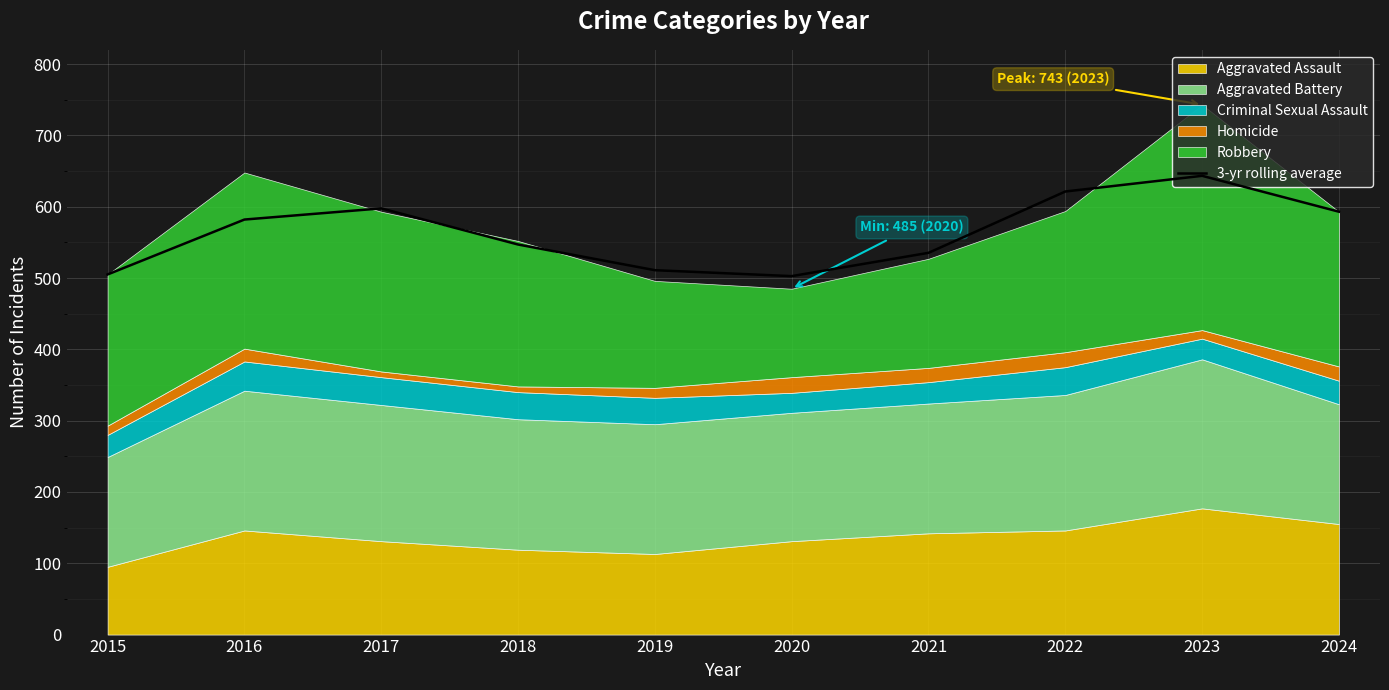

What is the minimum value shown in the chart?

502.7